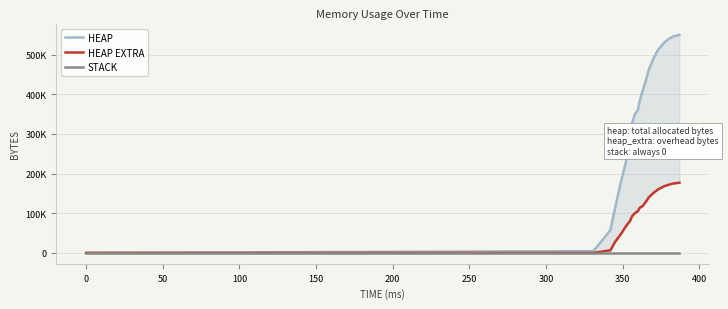

Which series has the largest range (max minus min)?

HEAP